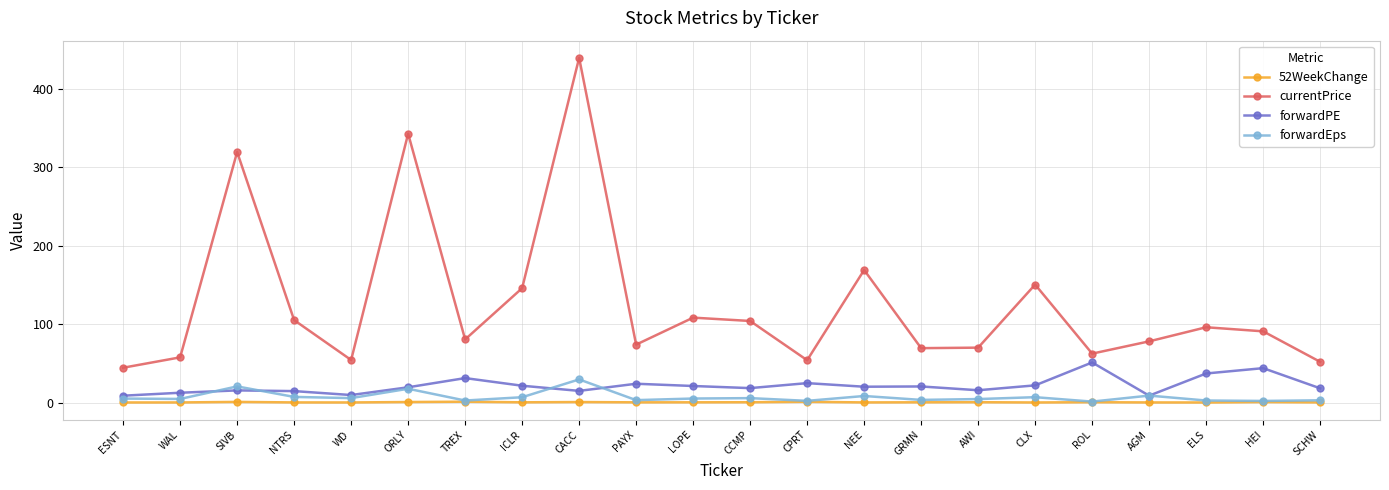

Does the chart have visible grid lines?

Yes